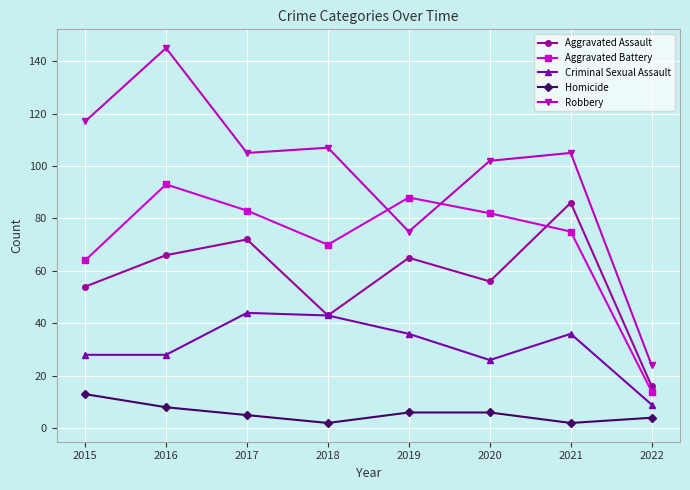

Rank the series by their maximum value, from highest to lowest.

Robbery, Aggravated Battery, Aggravated Assault, Criminal Sexual Assault, Homicide